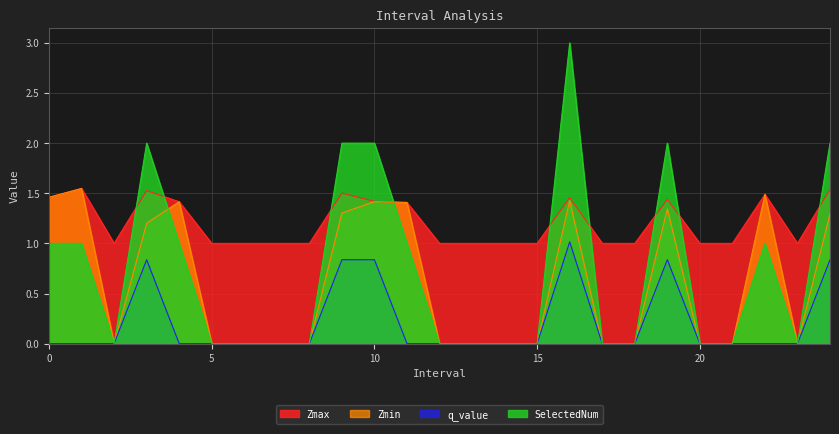

At 9, list the series in order from smallest to largest.

q_value, Zmin, Zmax, SelectedNum